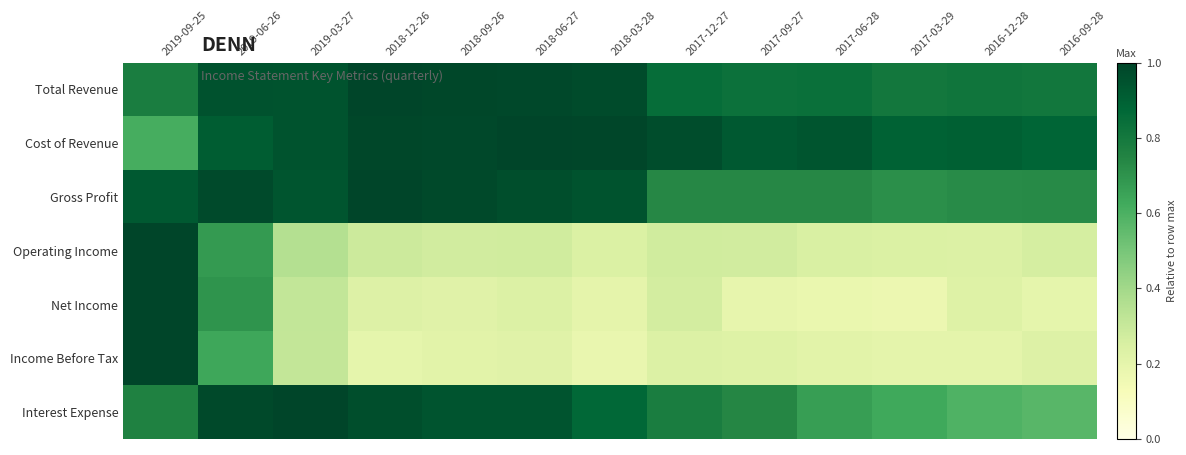

How many categories are shown in the chart?

13